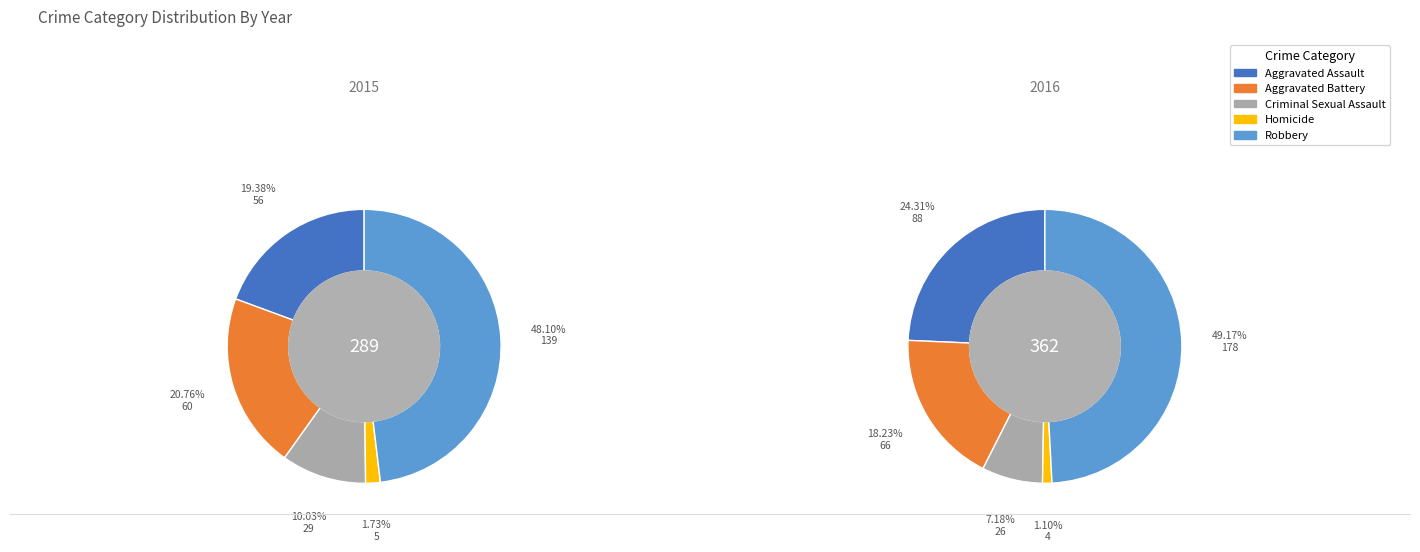

The Aggravated Assault slice represents 25% of the pie. True or false?

False